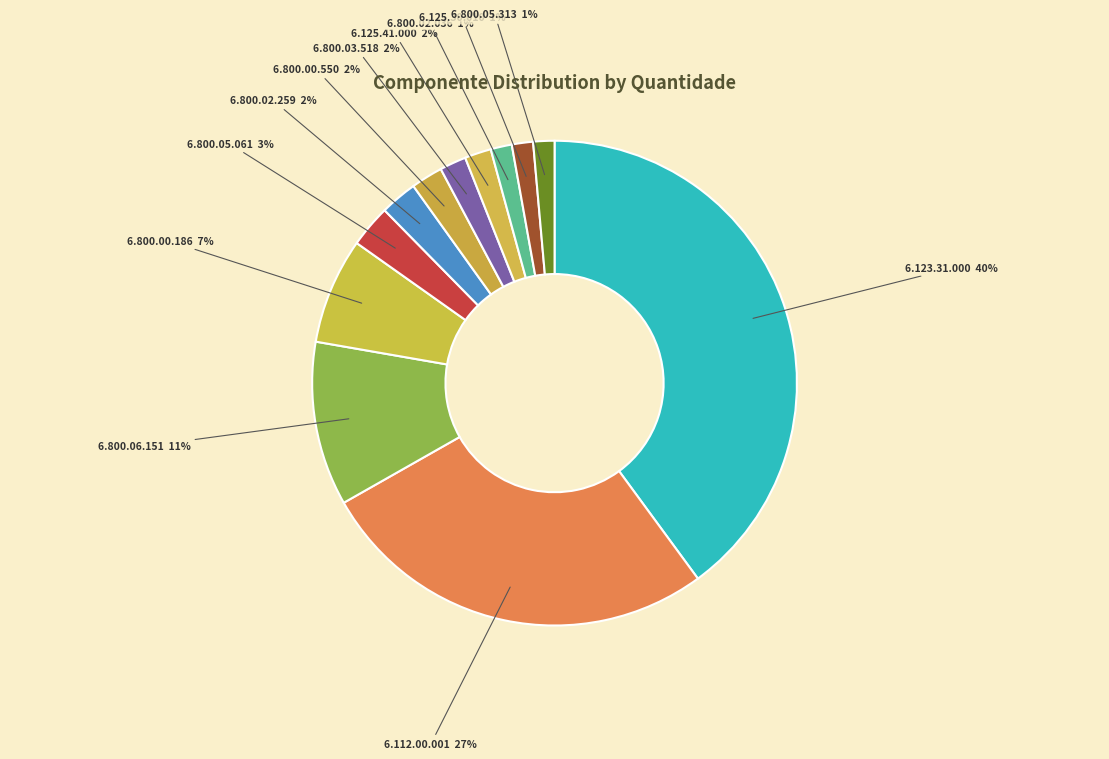

Combined, do 6.800.05.061 and 6.112.00.001 account for over 50%?

No